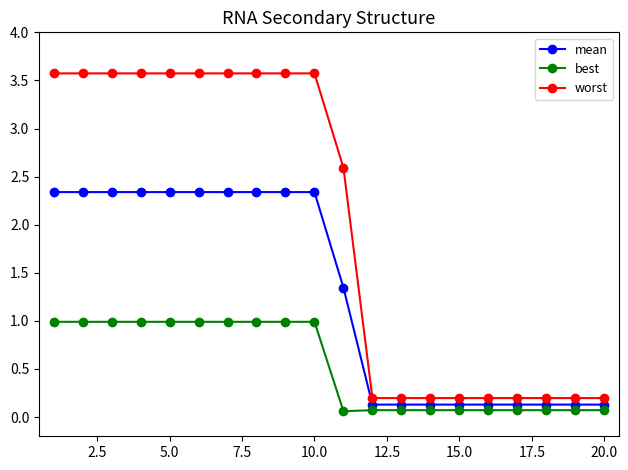

Which series has the largest range (max minus min)?

worst